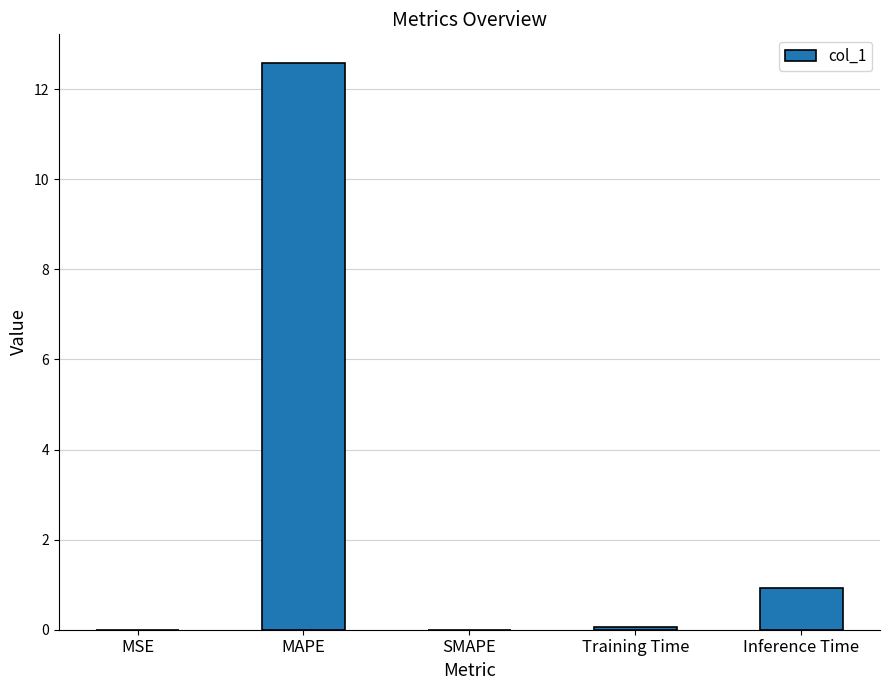

What is the sum of the values at MAPE and SMAPE?

12.6